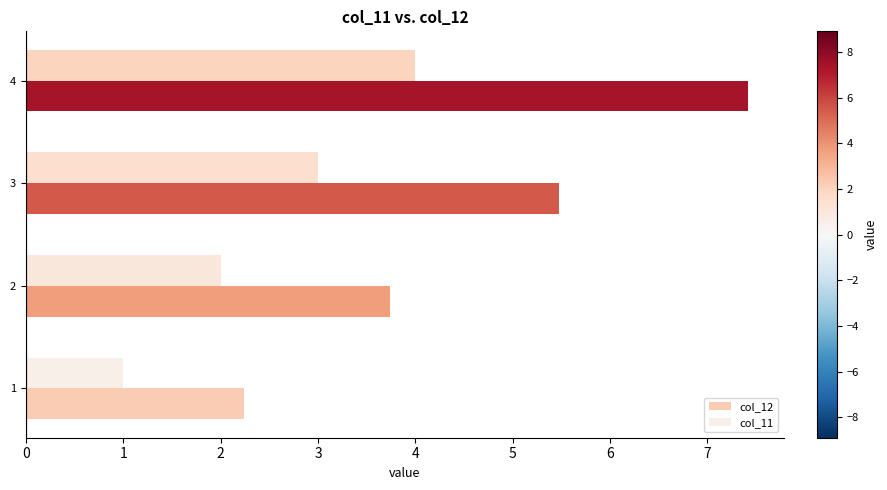

What is the smallest value displayed?

1.0